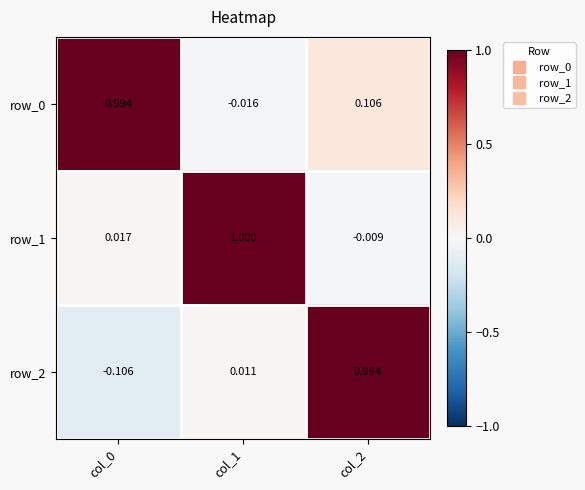

How many values in row_1 are above zero?

2